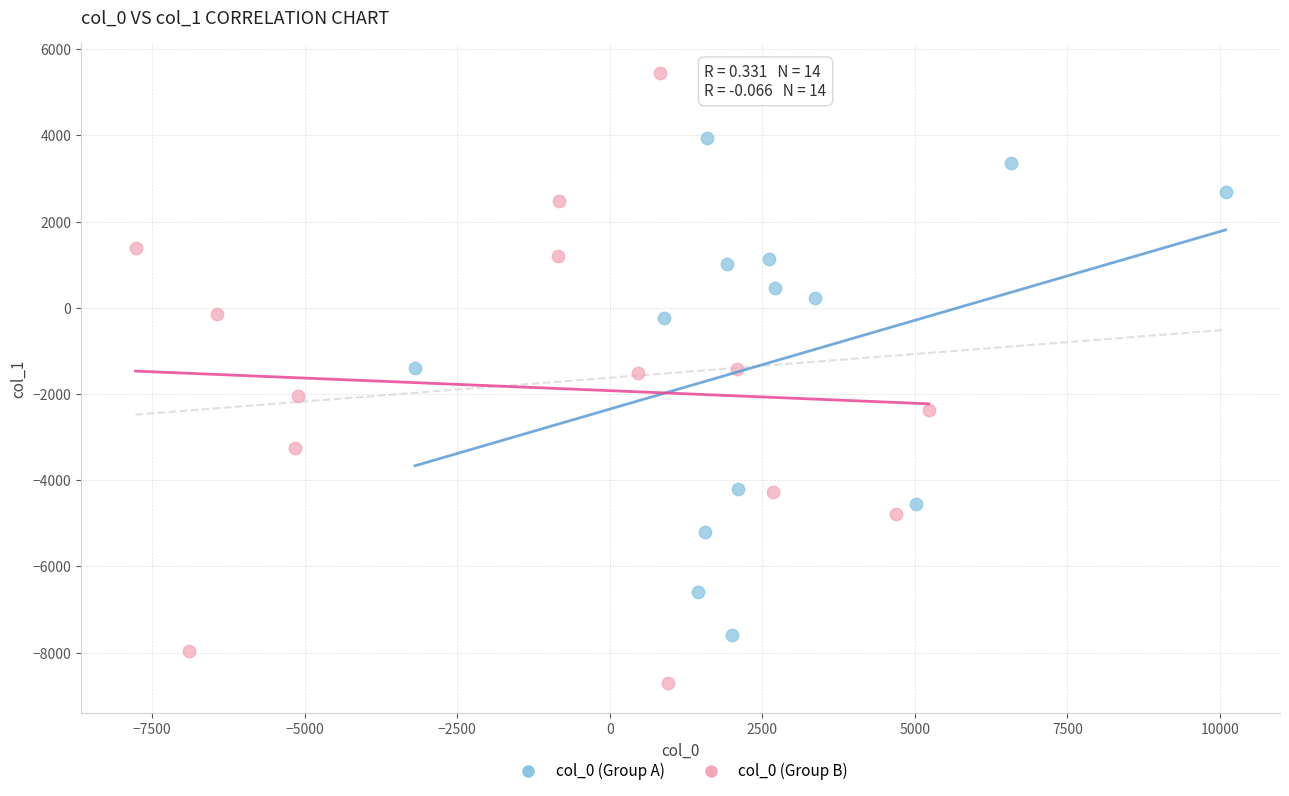

What are all the series names shown in the legend?

col_0 (Group A), col_0 (Group B)